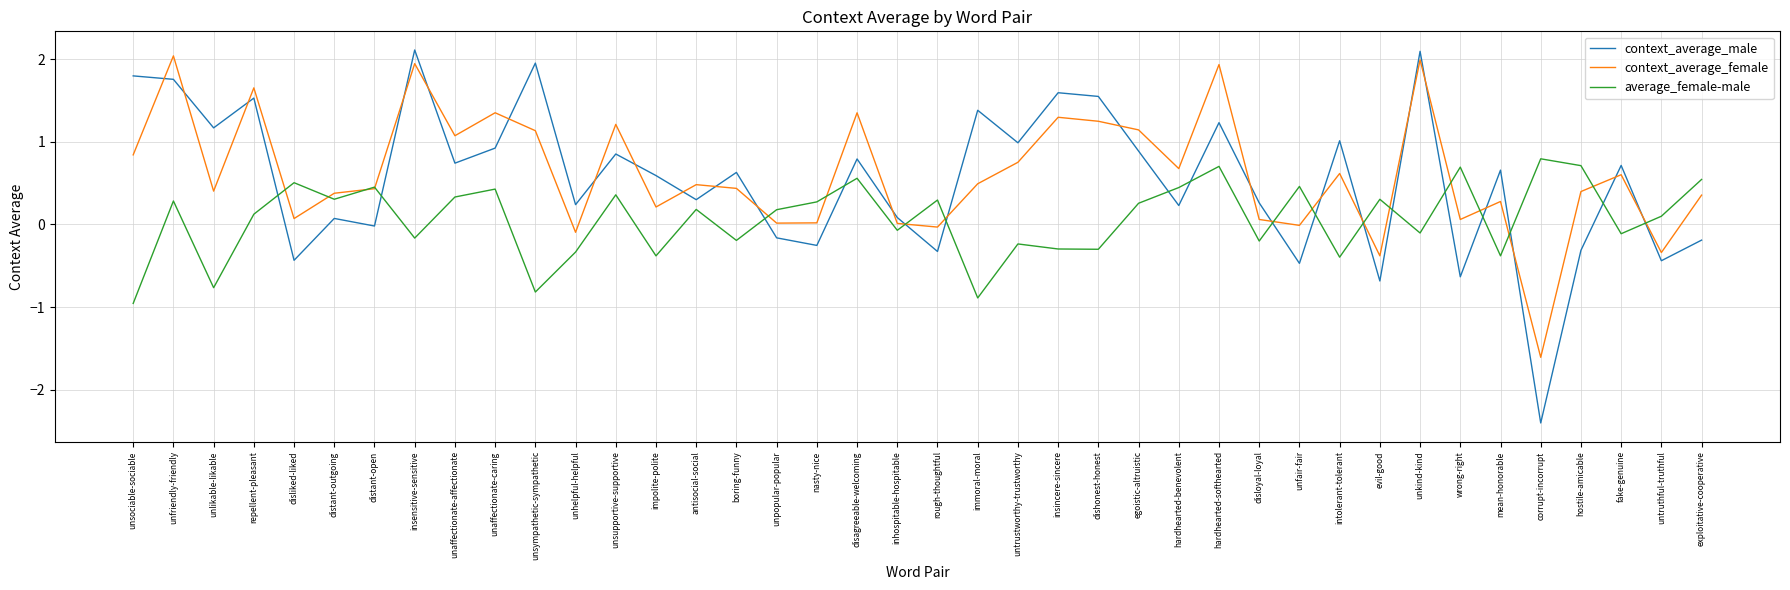

In average_female-male, how many points are higher than both neighbors (excluding endpoints)?

14